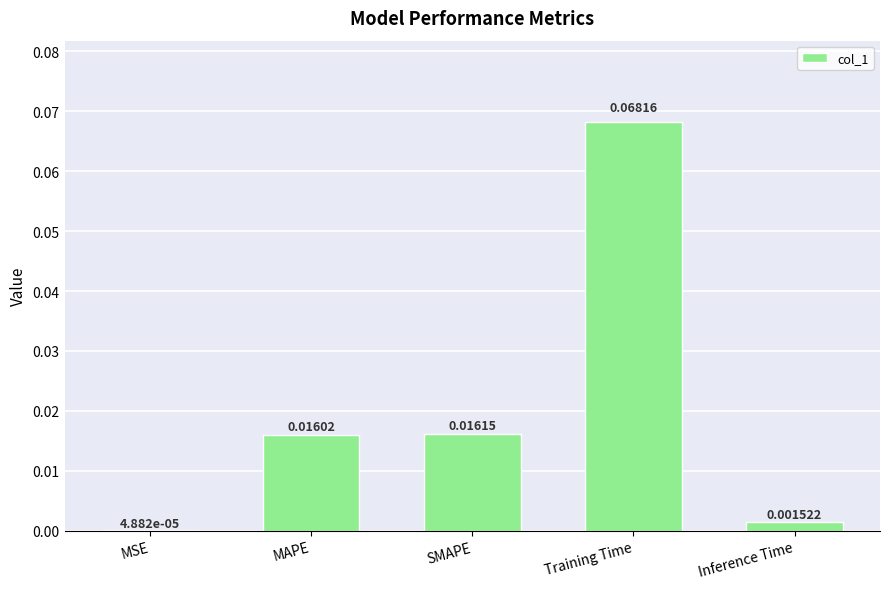

Between MSE and SMAPE, which is larger?

SMAPE